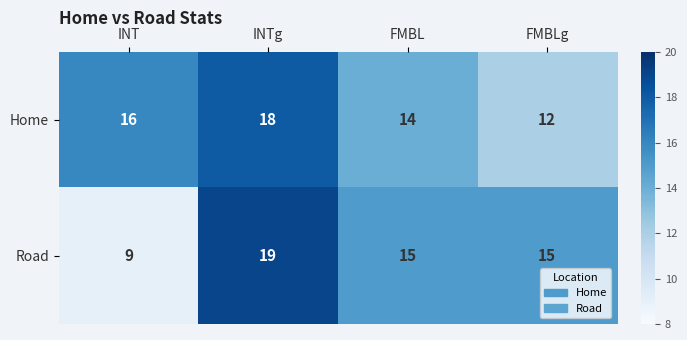

True or false: Road has a value of 7 at FMBL.

False